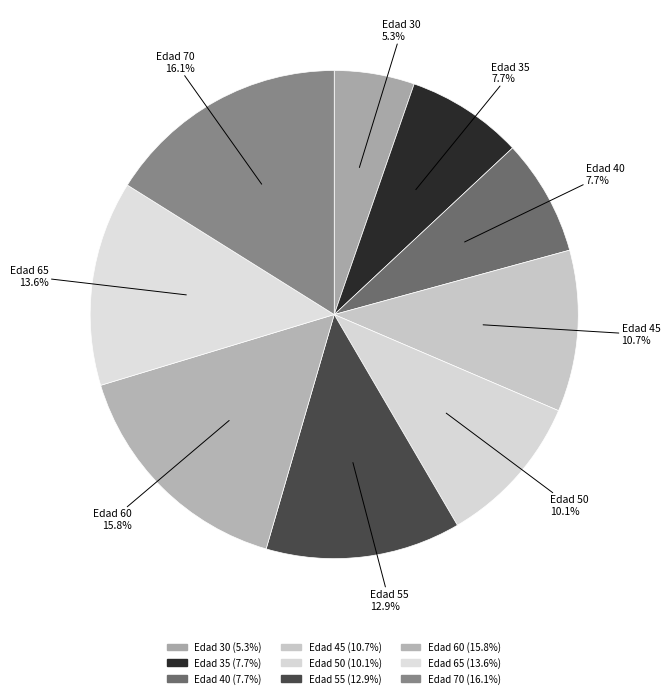

Is there a majority slice in this chart?

No